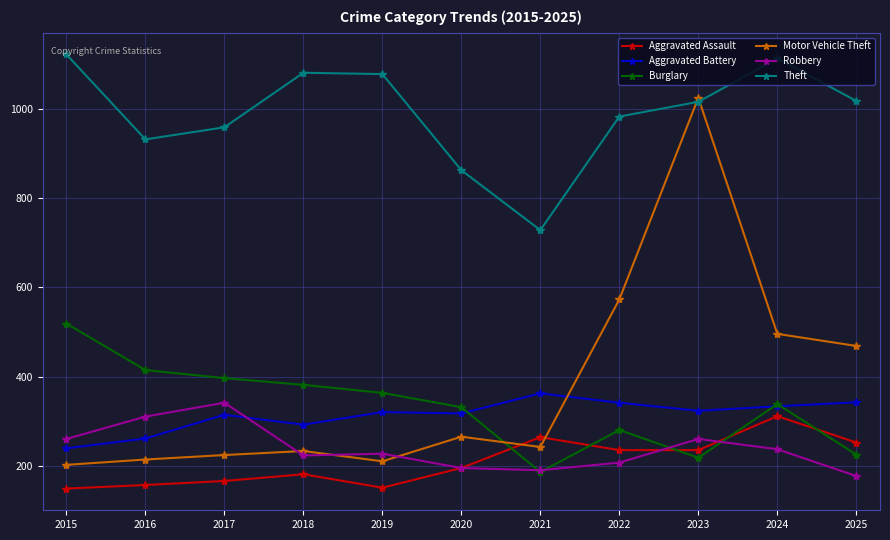

At how many categories does at least one series exceed 597?

11